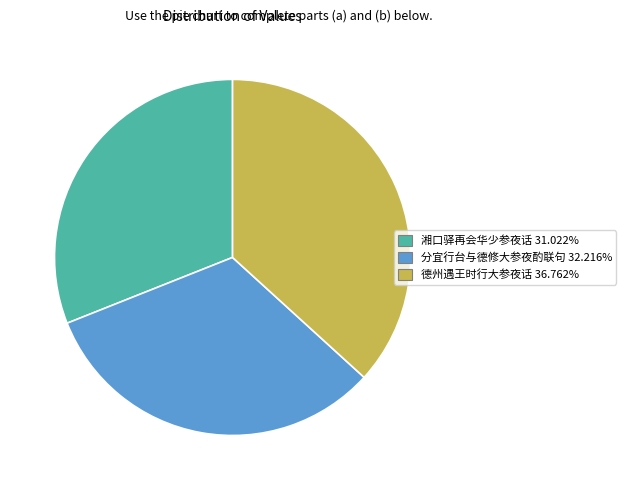

What is the ratio of the value at 分宜行台与德修大参夜酌联句 32.216% to the value at 湘口驿再会华少参夜话 31.022%?

1.0